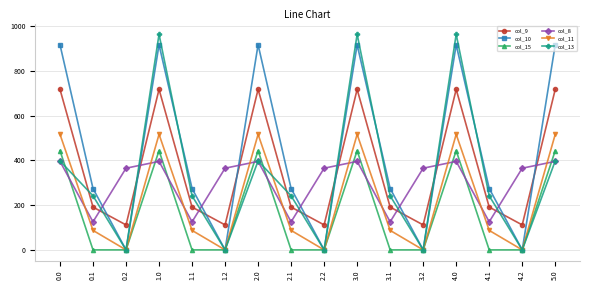

Which series has the widest spread of values?

col_13